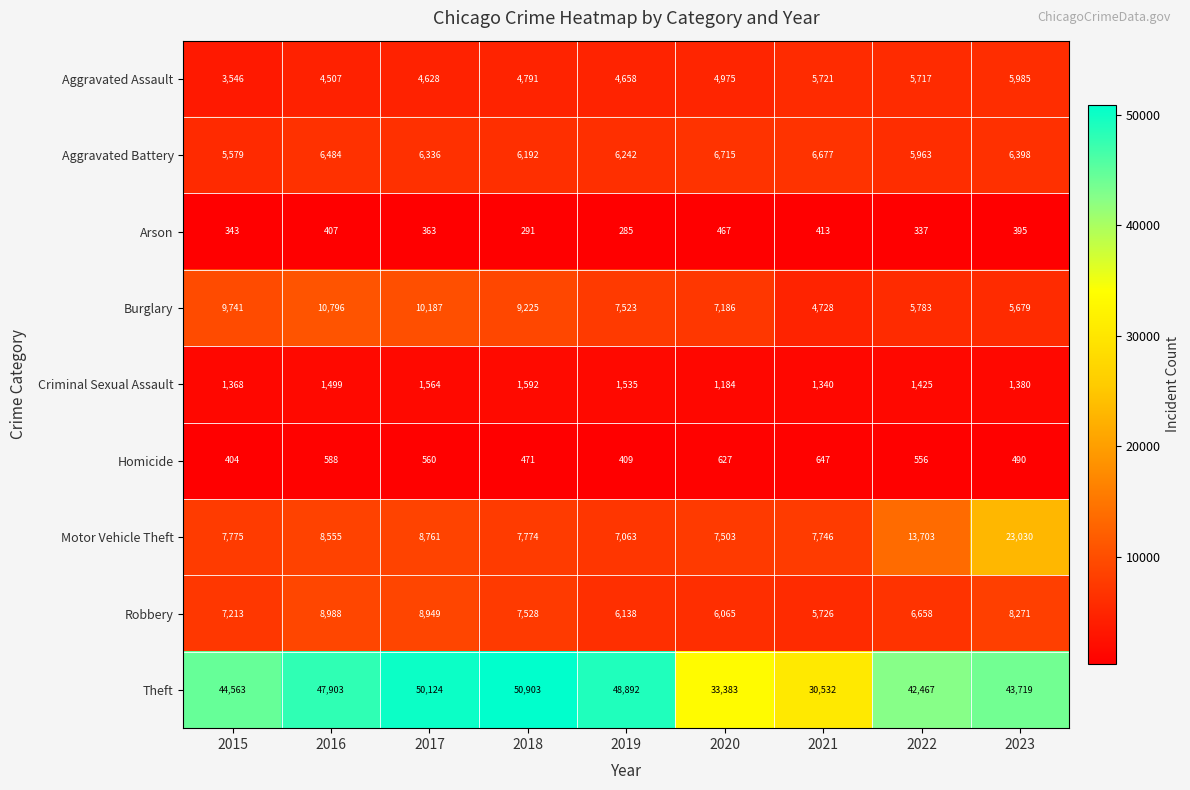

At which label does Homicide first exceed 556?

2016